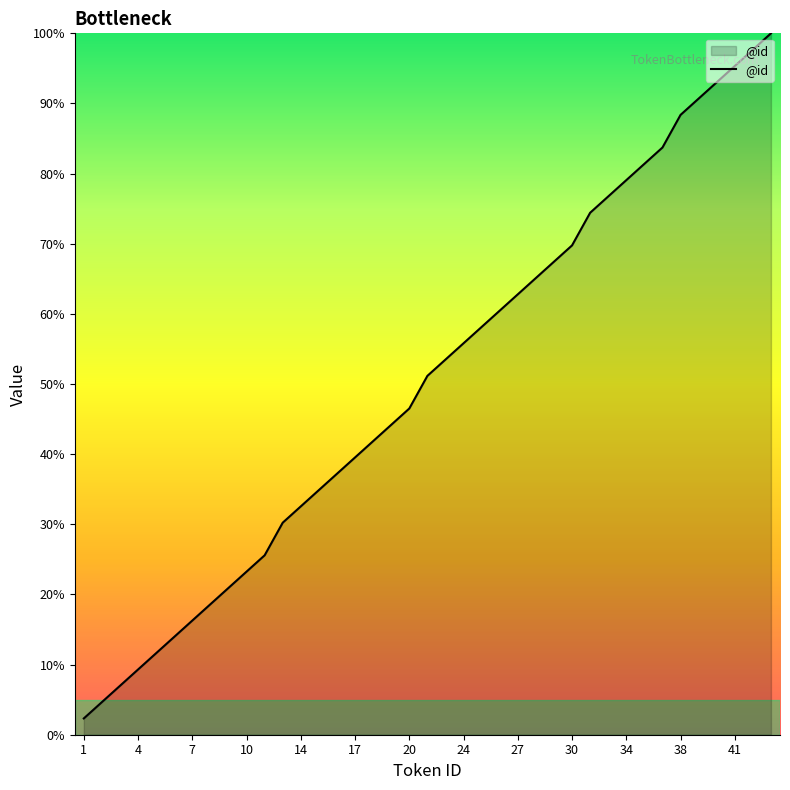

What is the difference between the maximum and minimum values?

97.7